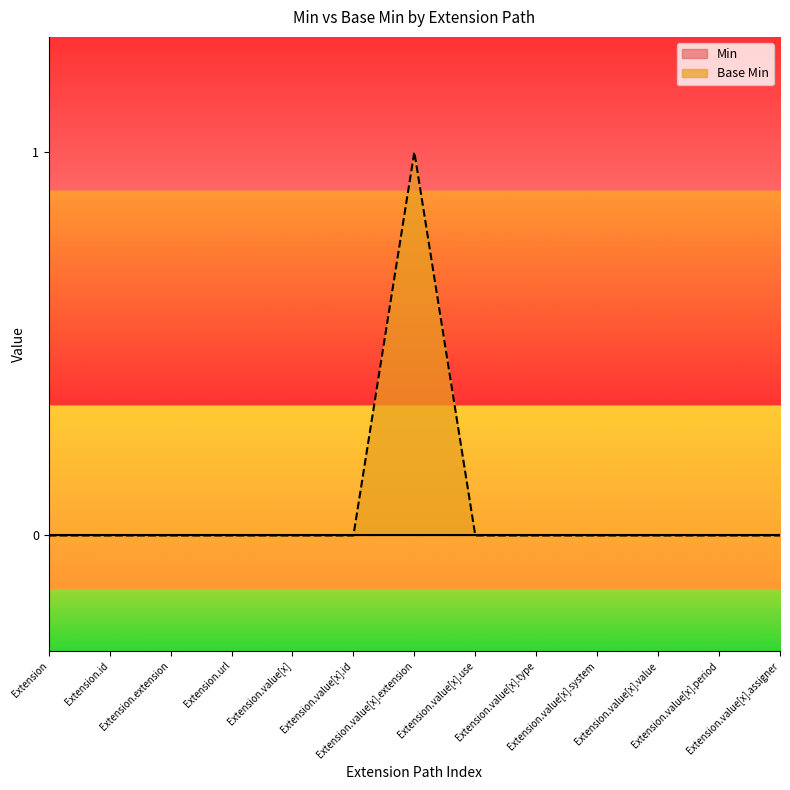

What is the difference between the maximum and minimum values?

1